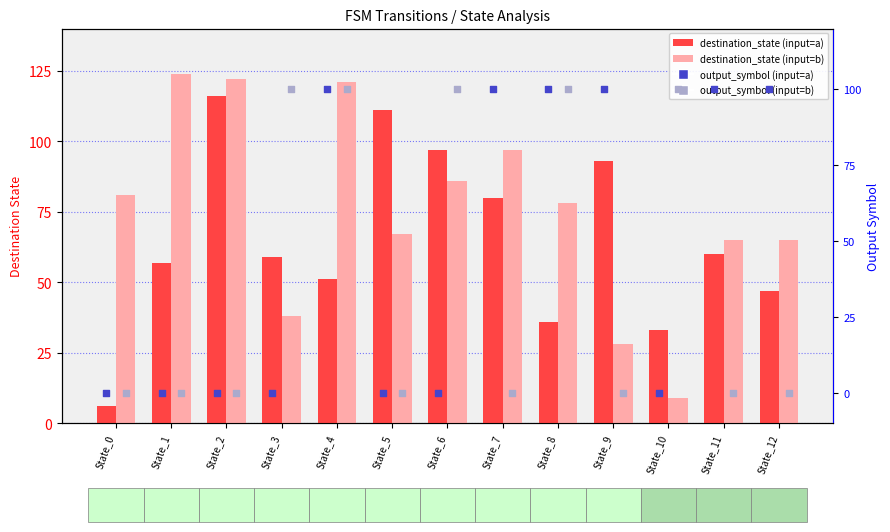

Which series reaches the maximum Y coordinate?

destination_state (input=b)